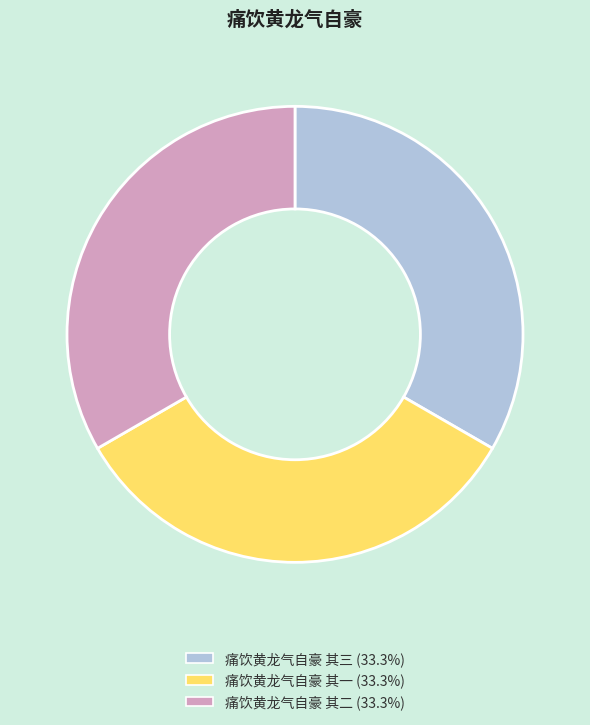

Do 痛饮黄龙气自豪 其三 and 痛饮黄龙气自豪 其二 together represent more than half of the pie?

Yes